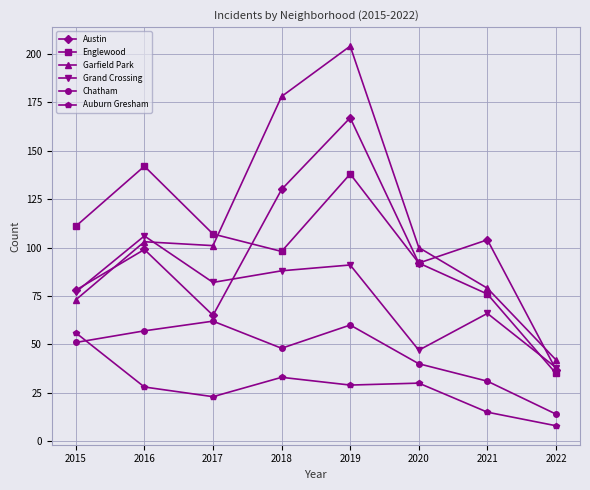

What is the difference between the second highest and second lowest values in the Grand Crossing series?

44